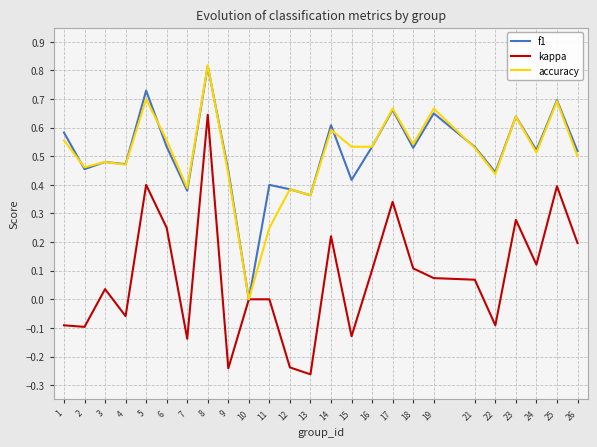

Is the value of accuracy at 21 greater than the value of f1 at 3?

Yes